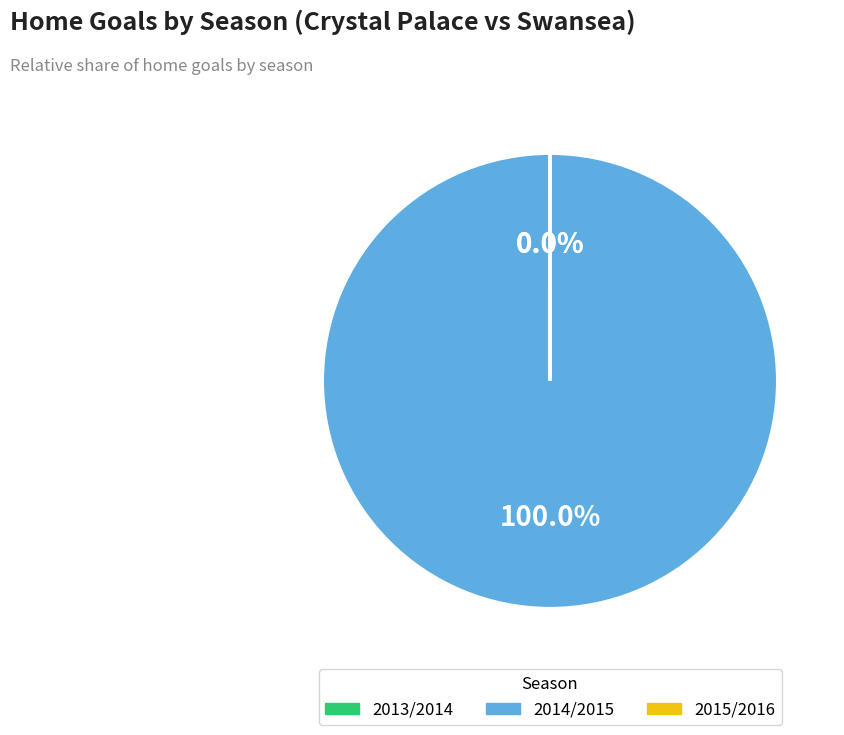

Which category has the biggest portion of the pie?

2014/2015